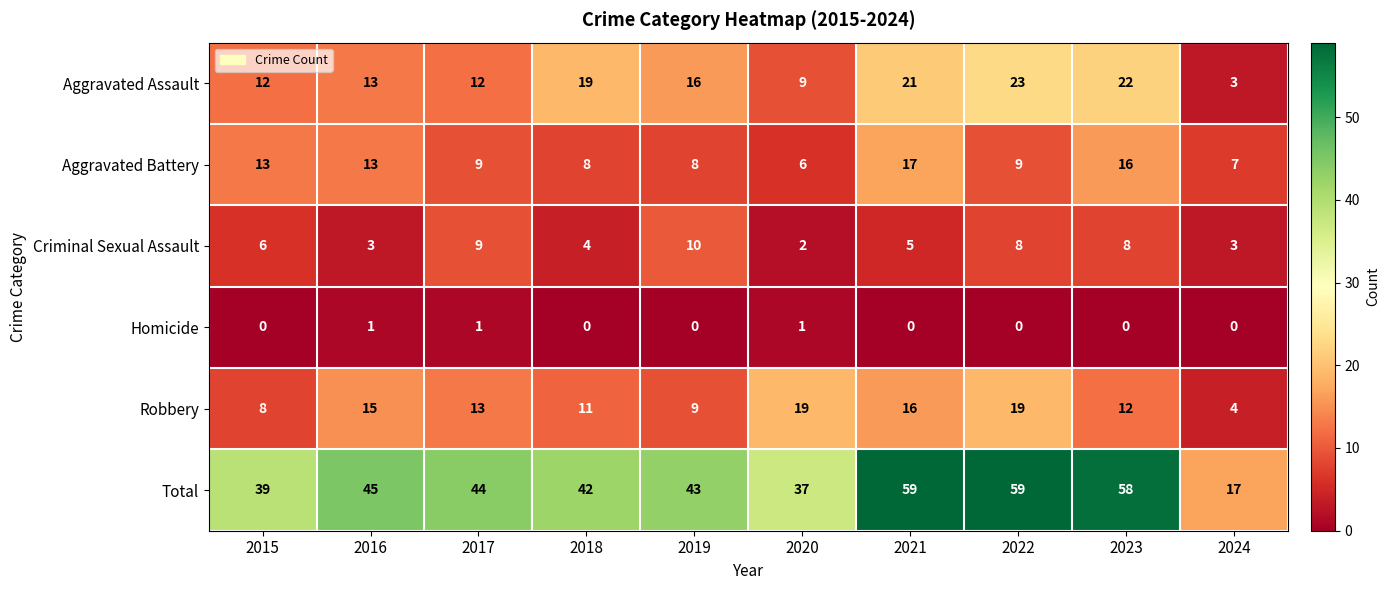

What is the maximum value for Total?

59